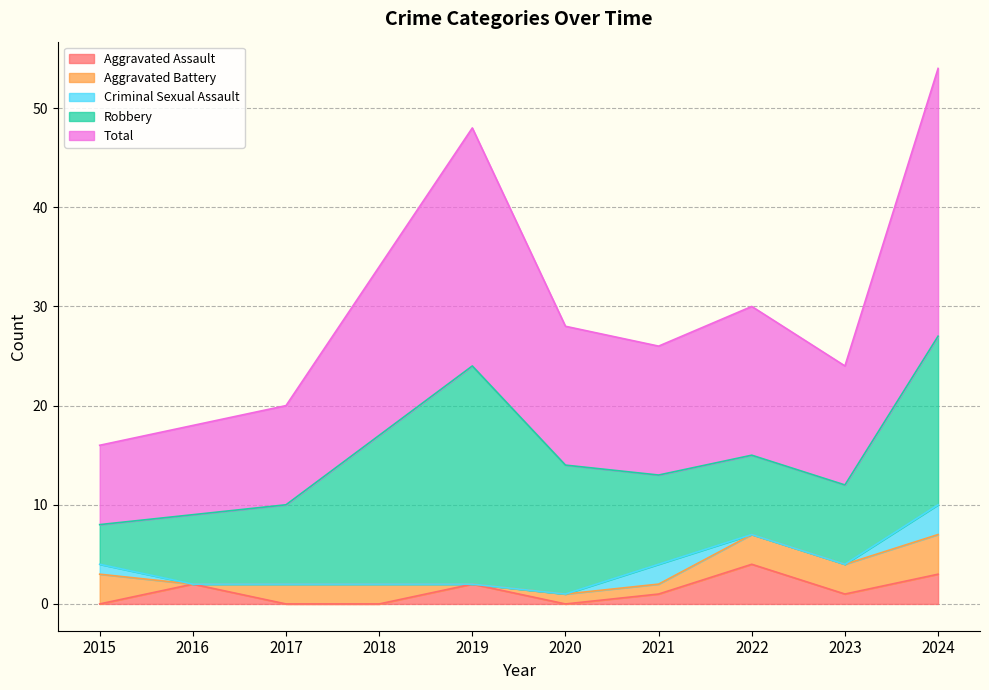

At which category does Criminal Sexual Assault reach its first local peak?

2021